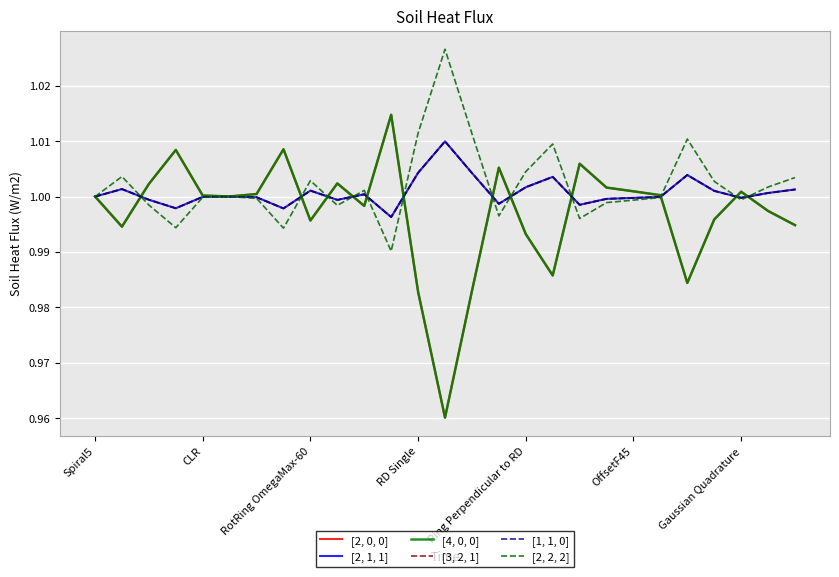

Is this an area chart (filled region under the line)?

No